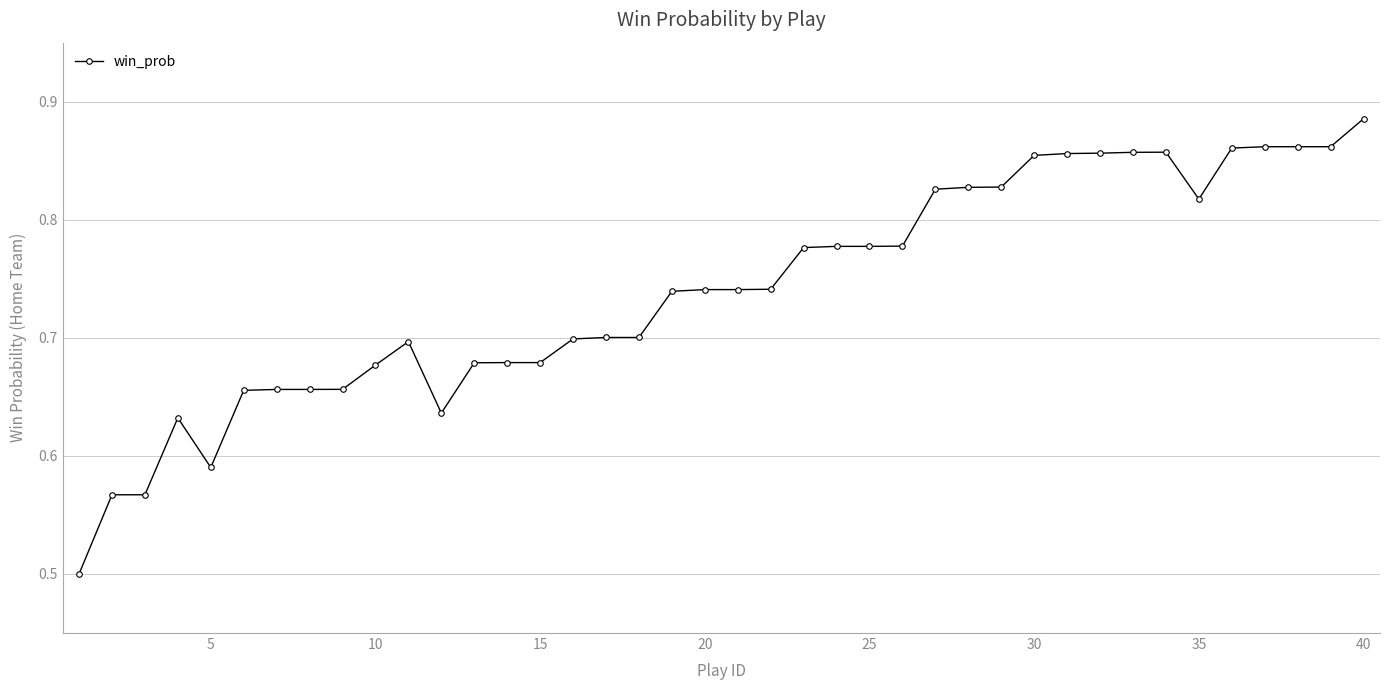

What is the value of the 1st point from the left?

0.5